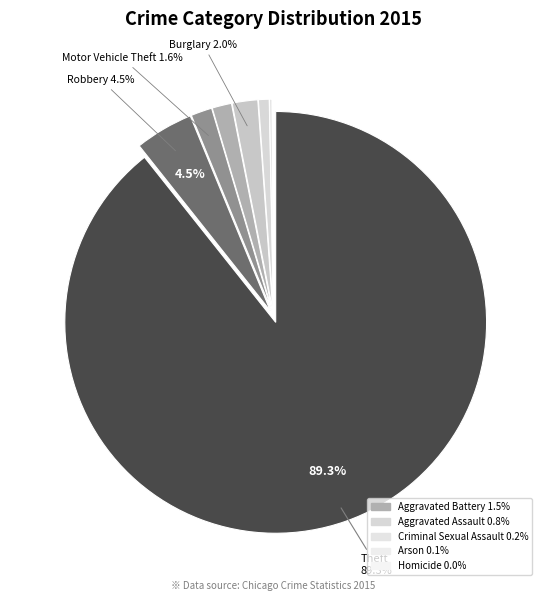

Count the number of slices in the pie.

9